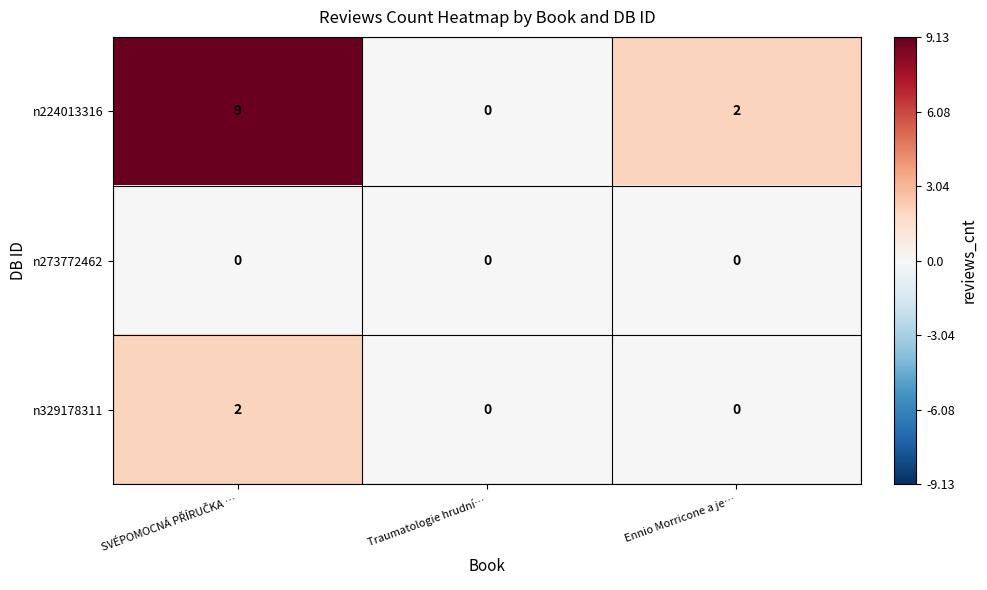

The value of n224013316 at Traumatologie hrudní… is 0. True or false?

True